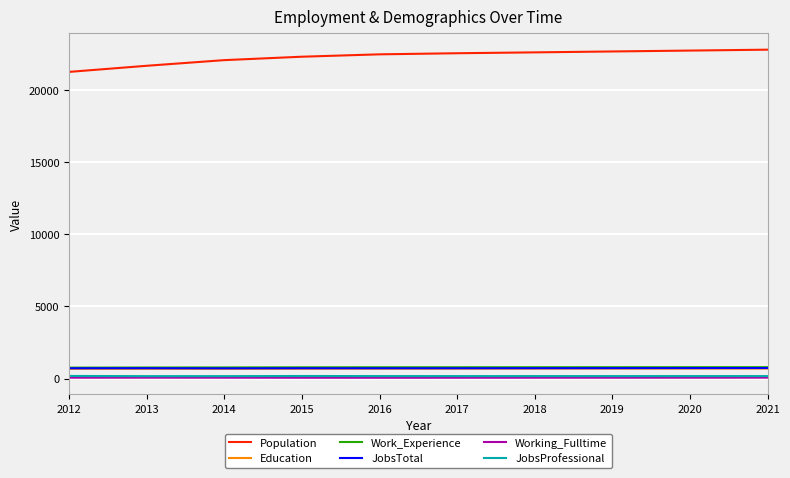

What is the maximum value shown in the chart?

22805